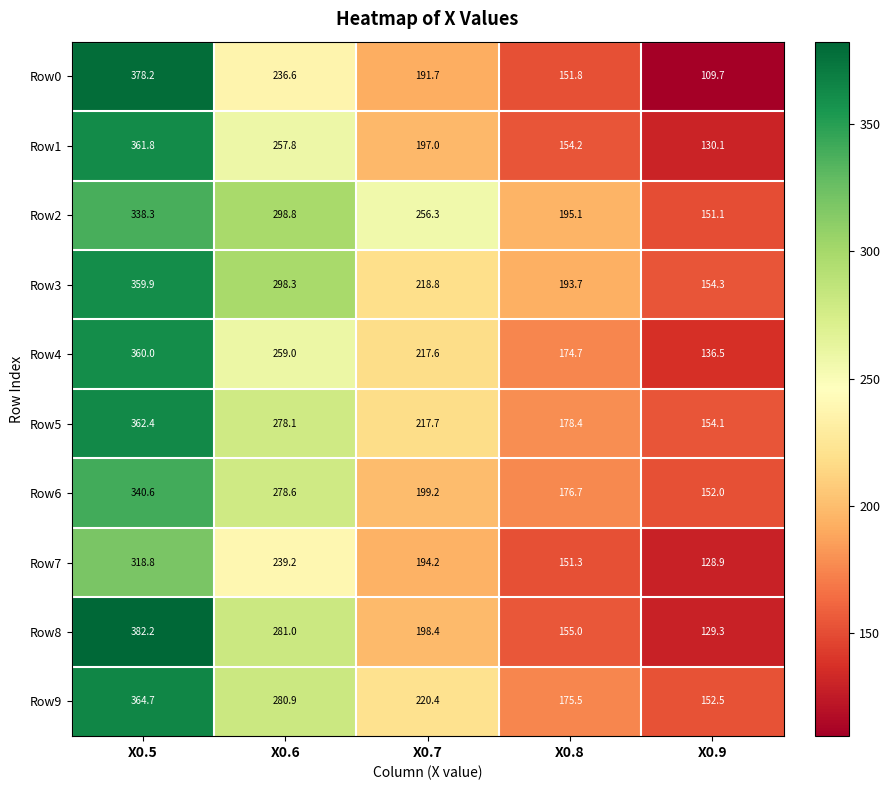

How many values in the Row4 series are below 217?

2